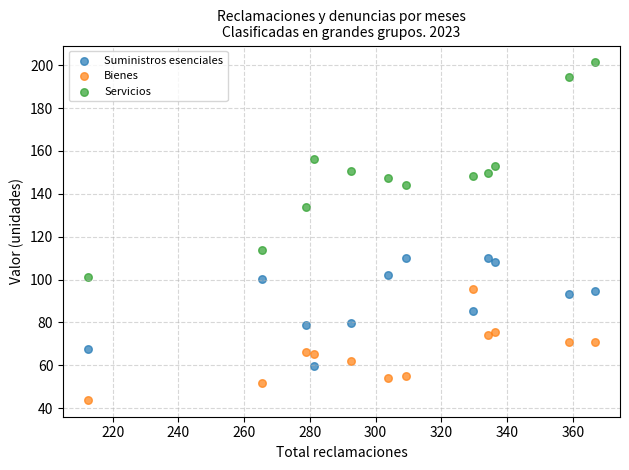

Which series reaches the maximum Y coordinate?

Servicios